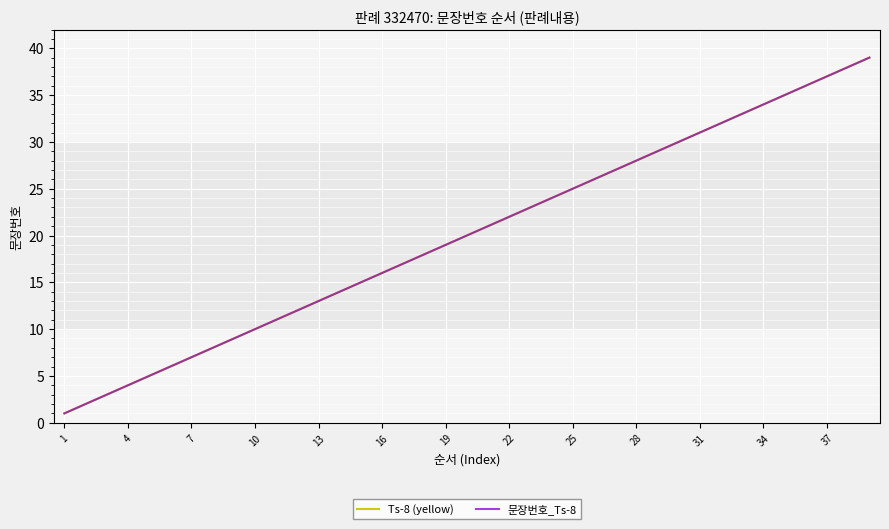

What is the value of the 문장번호_Ts-8 point at the 10th from the left?

10